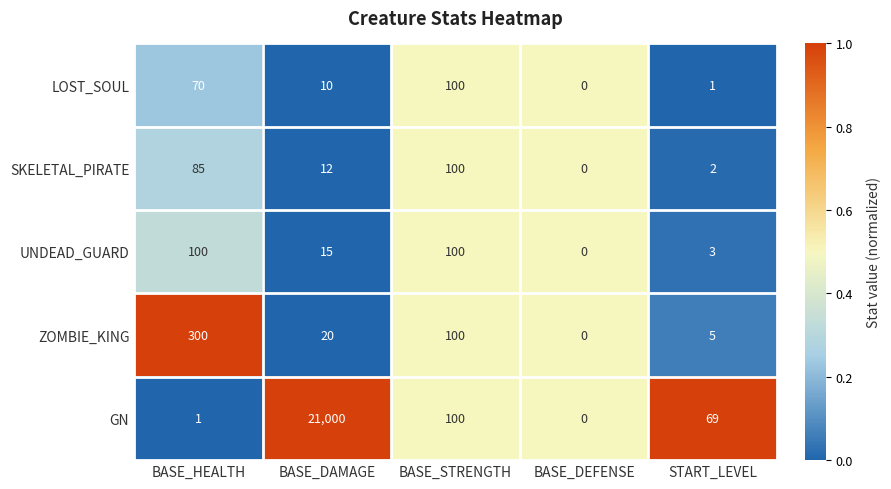

Which label corresponds to the largest value in the chart?

BASE_DAMAGE